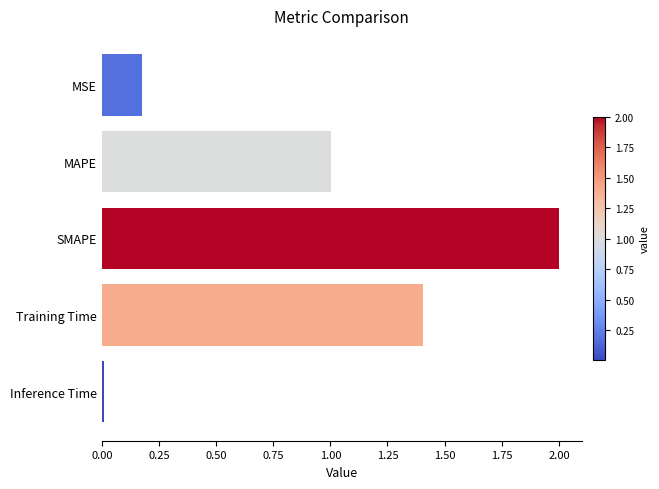

Where is the data nearest to the value 1?

MAPE